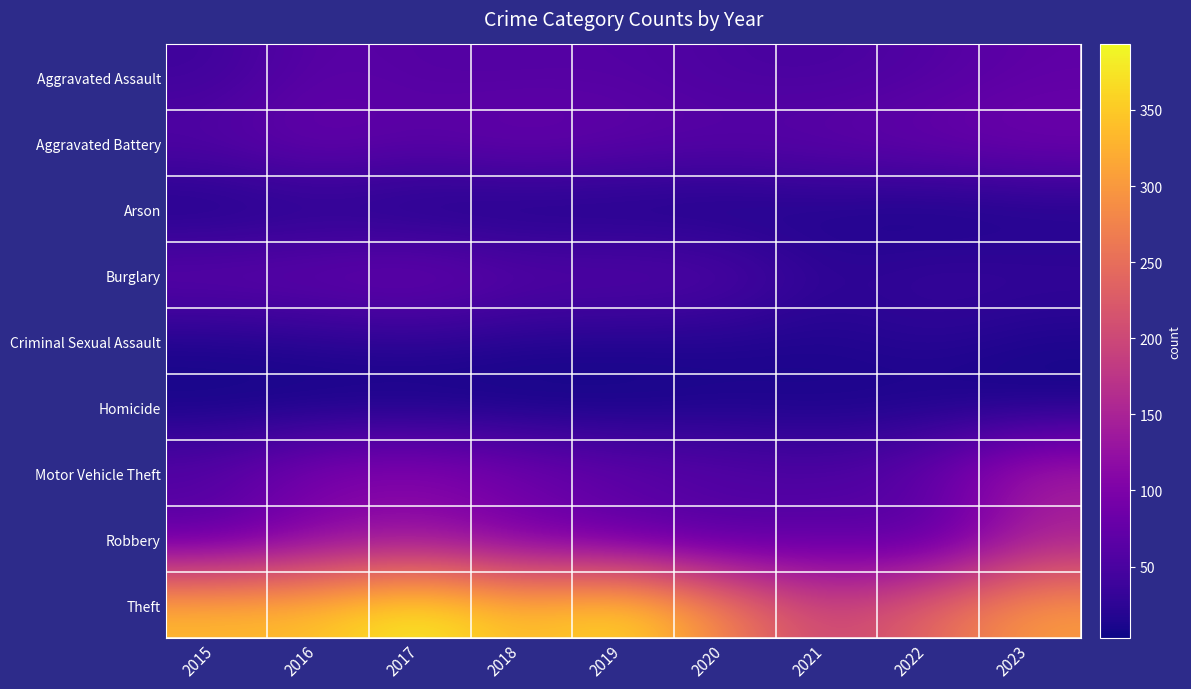

Which series has the largest range (max minus min)?

Theft